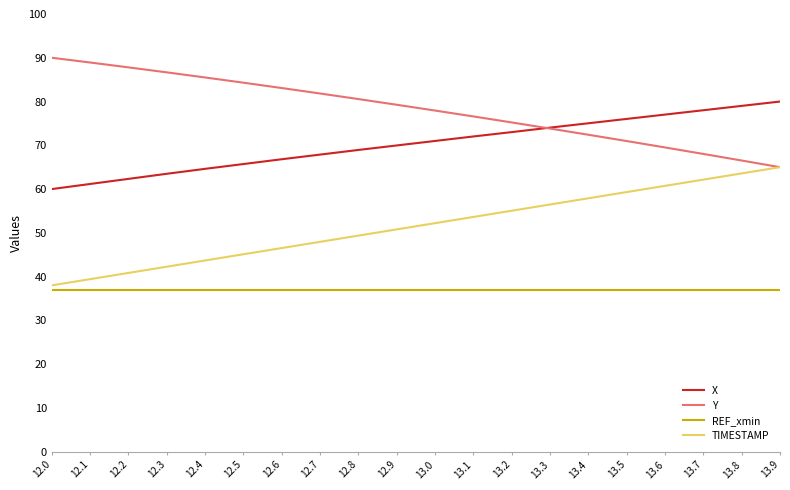

What is the sum of the TIMESTAMP values at 13.0 and 12.1?

91.6